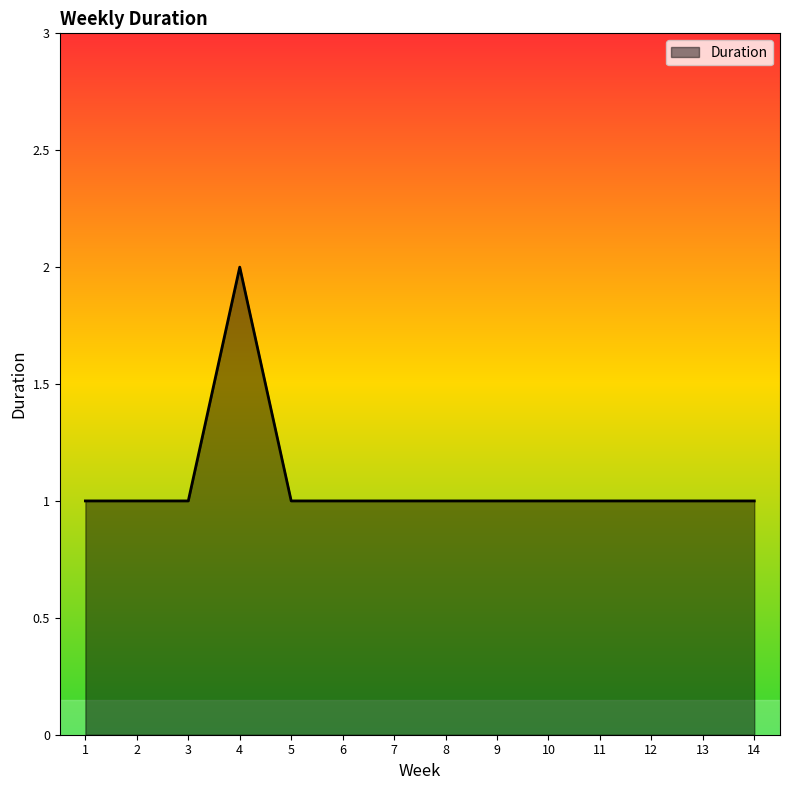

Which label corresponds to the largest value in the chart?

4